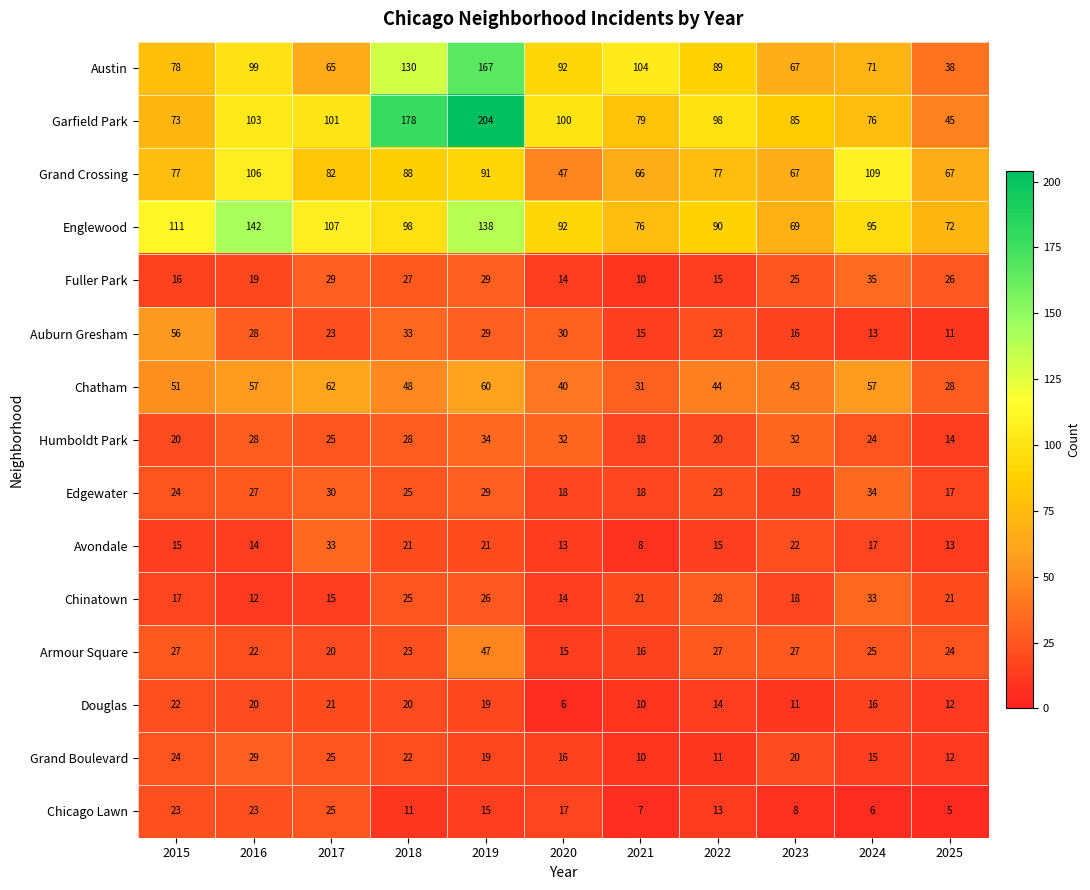

What is the sum of all Fuller Park values?

245